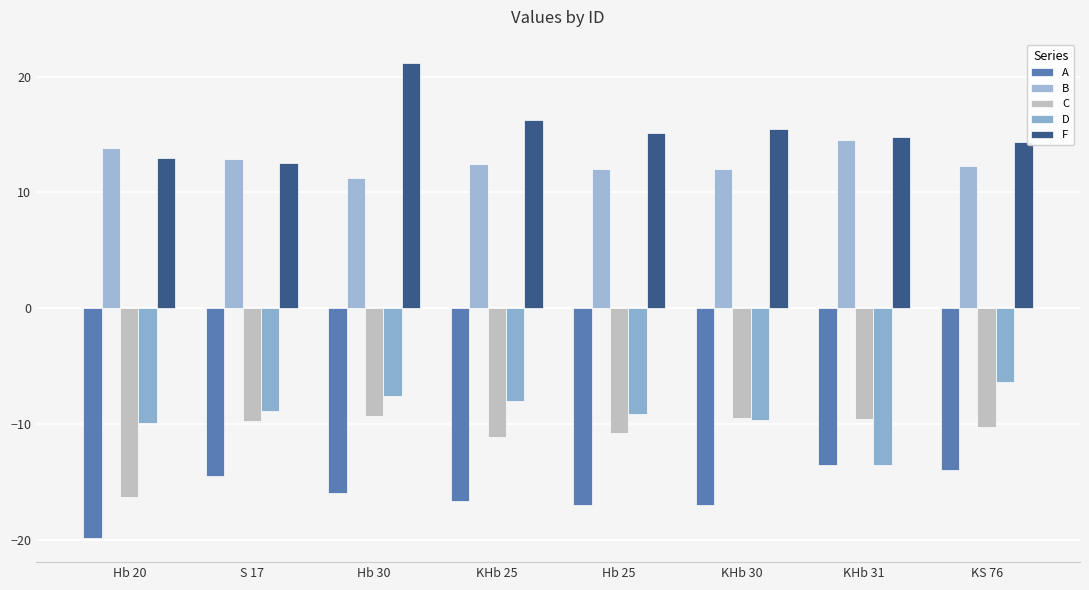

What is the value of the F bar at the 4th from the left?

16.2